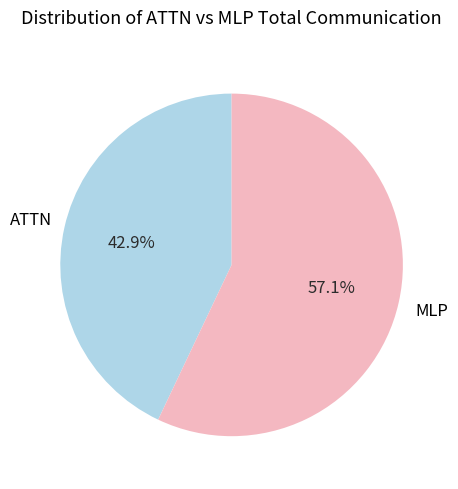

Which slice is the largest?

MLP